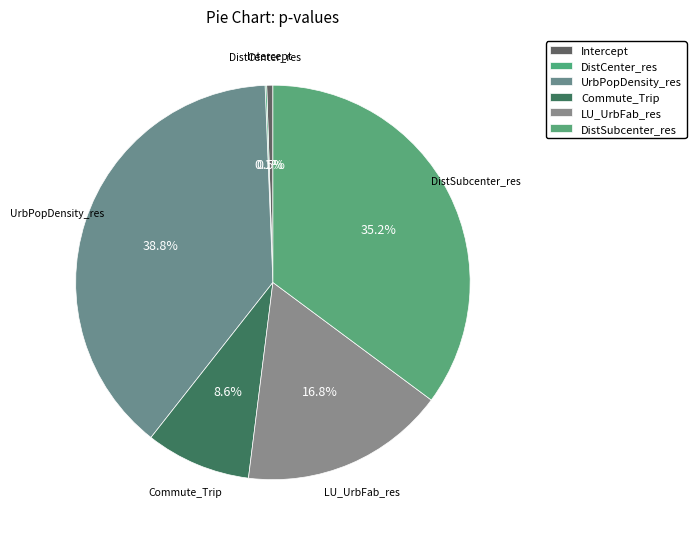

Does DistSubcenter_res represent more than half of the total?

No